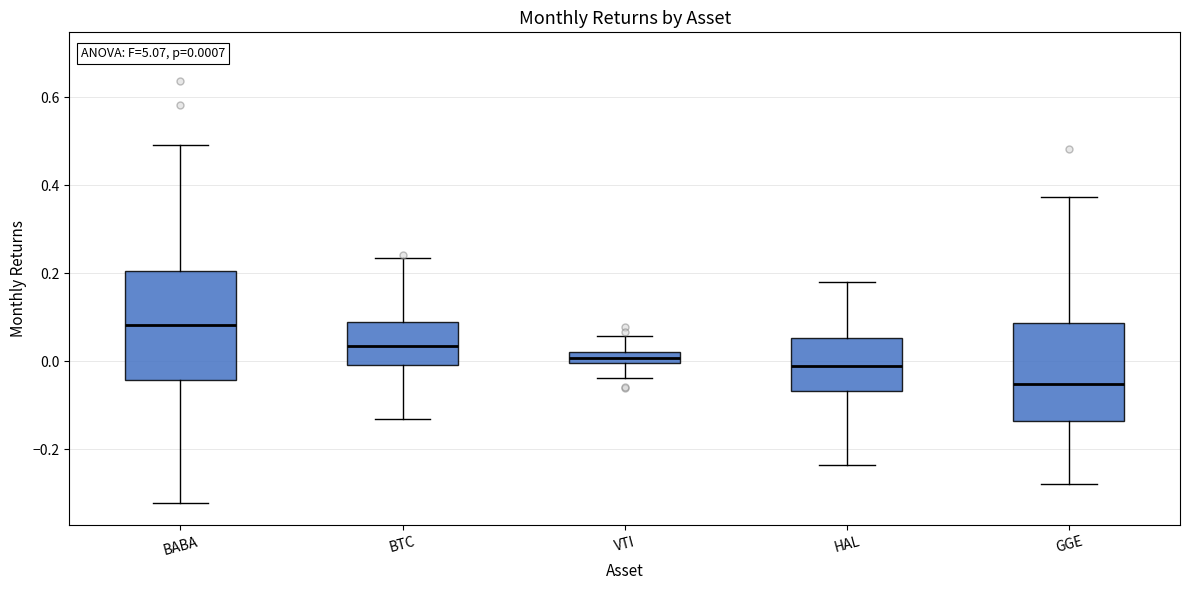

Which box has the highest median line?

BABA